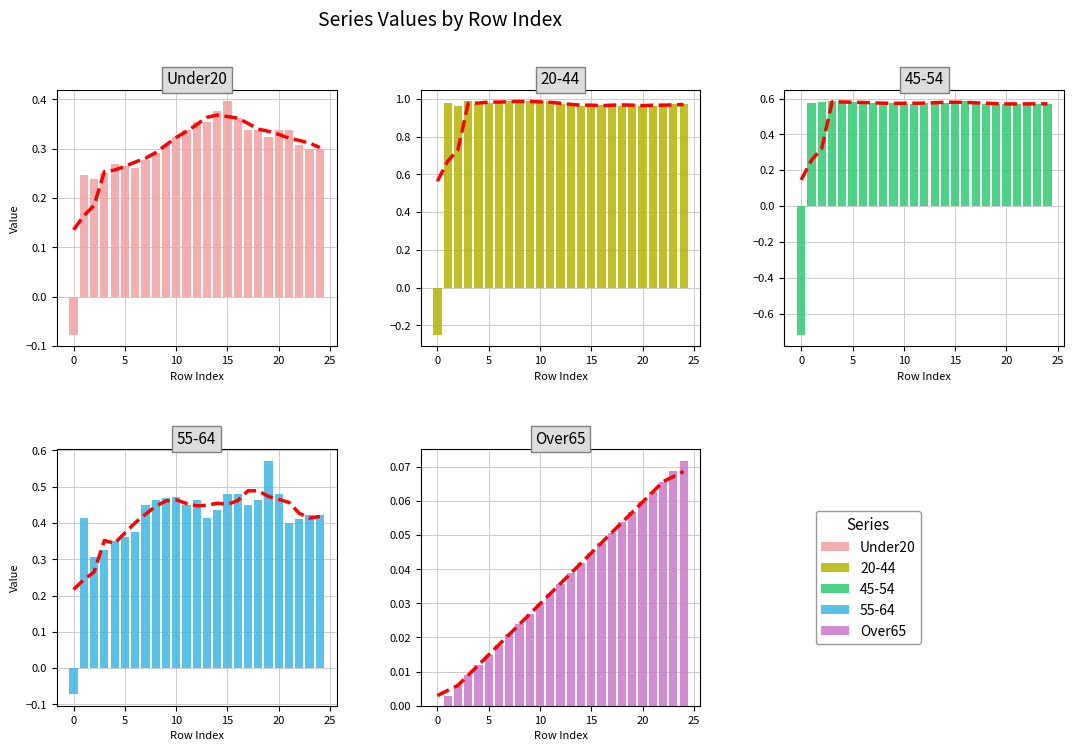

True or false: Under20 has a value of 0.3 at 19.

True